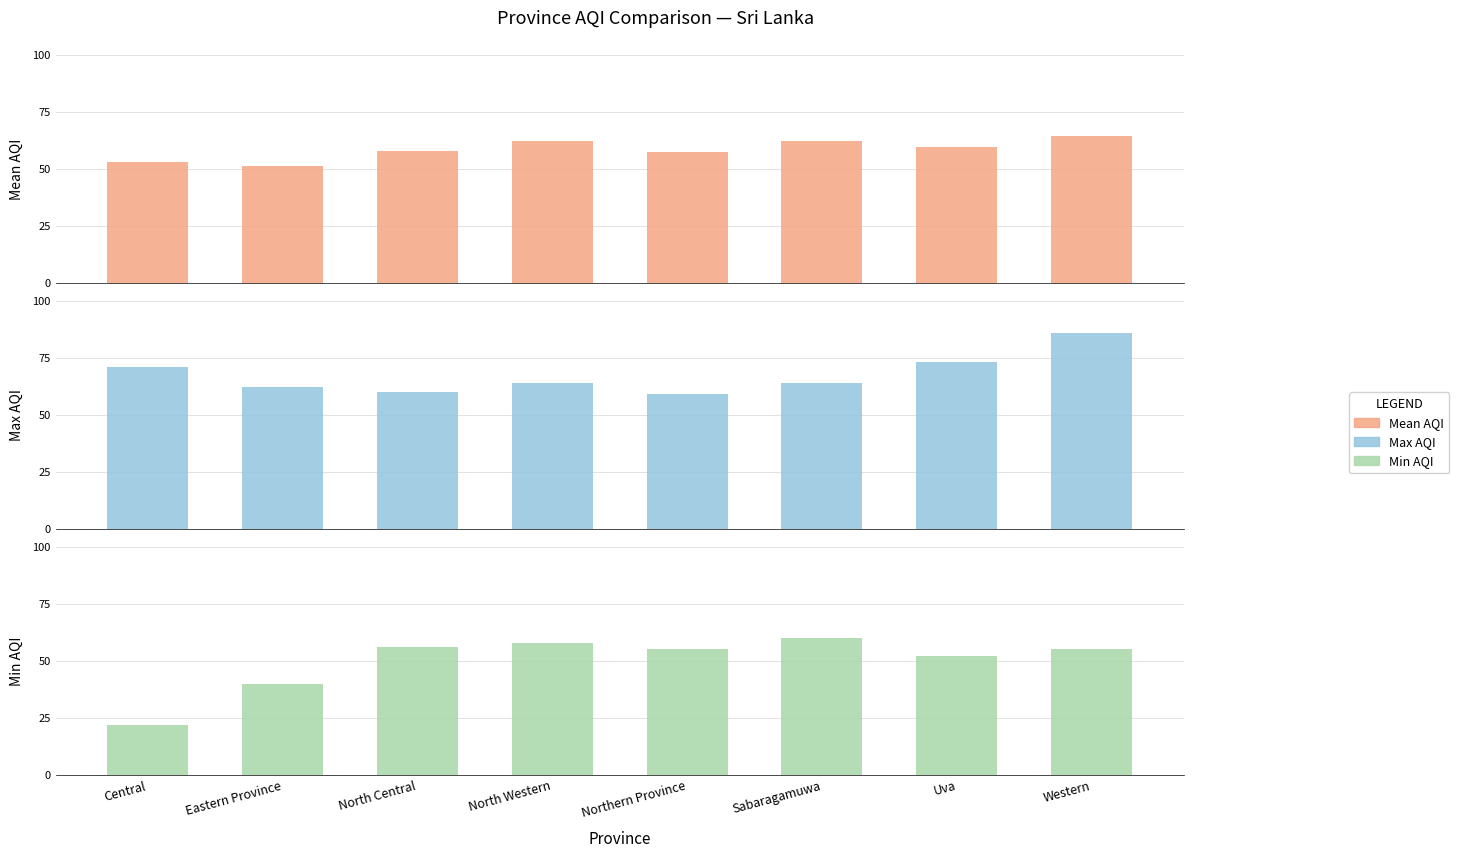

What is the difference between the second highest and second lowest values in the Mean AQI series?

9.2